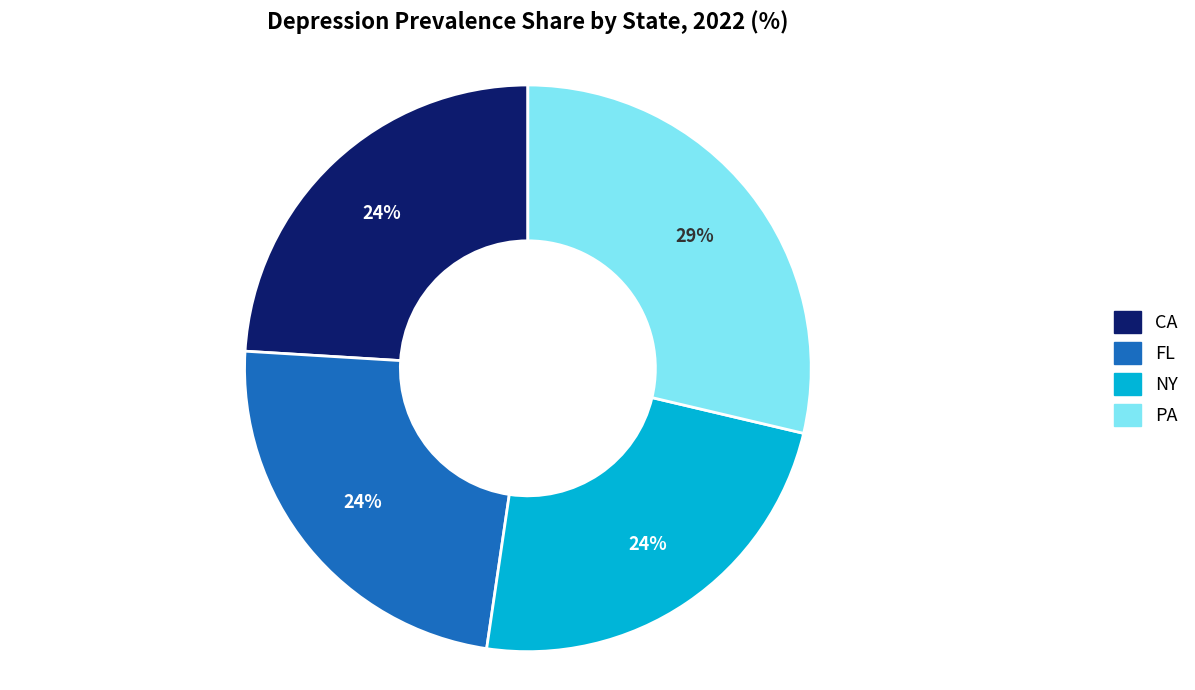

What percentage is the FL slice, to the nearest percent?

24%